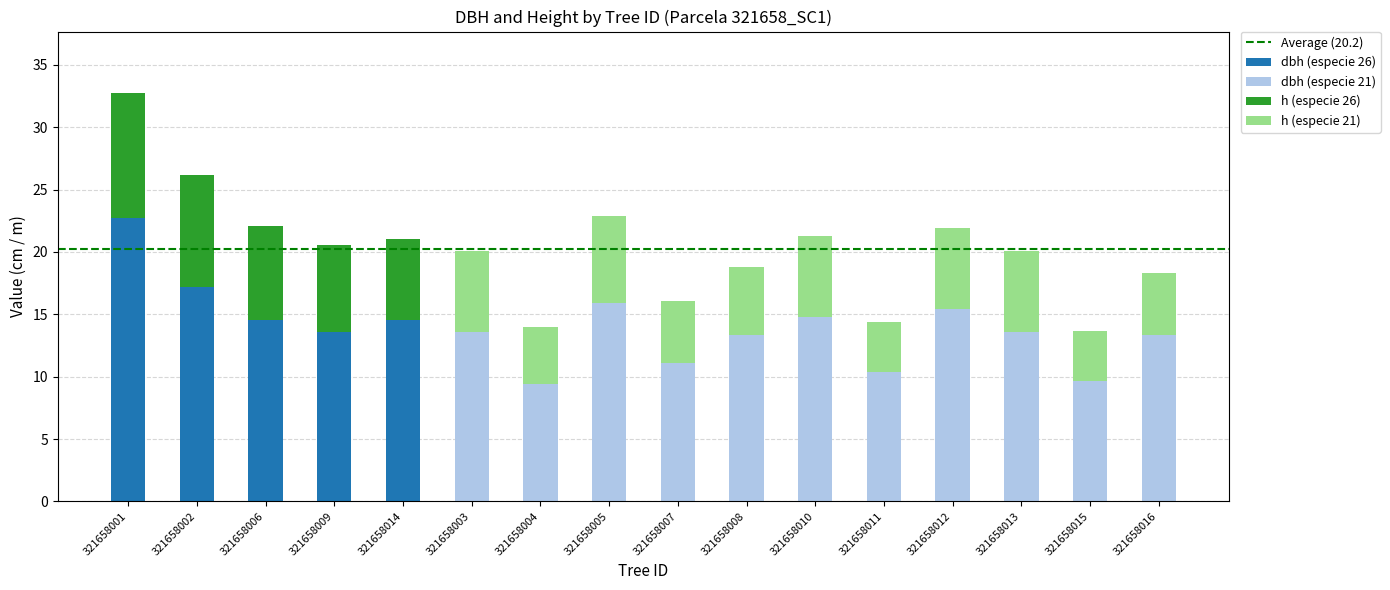

At which category is the sum across all series the highest?

321658001